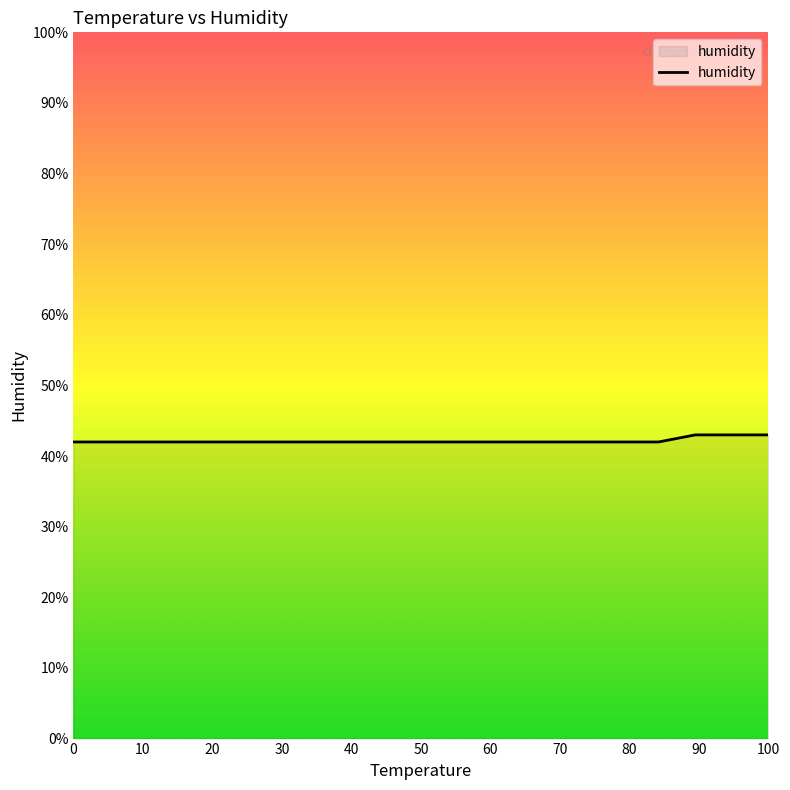

What is the smallest value displayed?

42